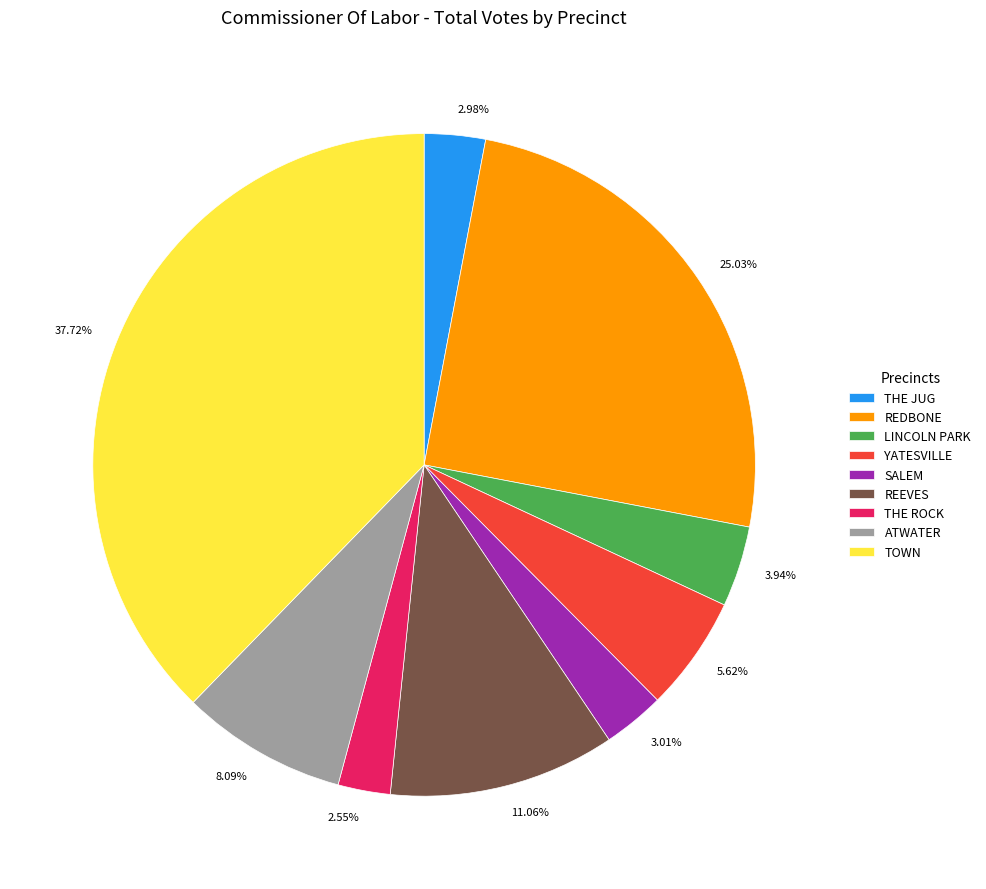

How many segments does this pie chart have?

9